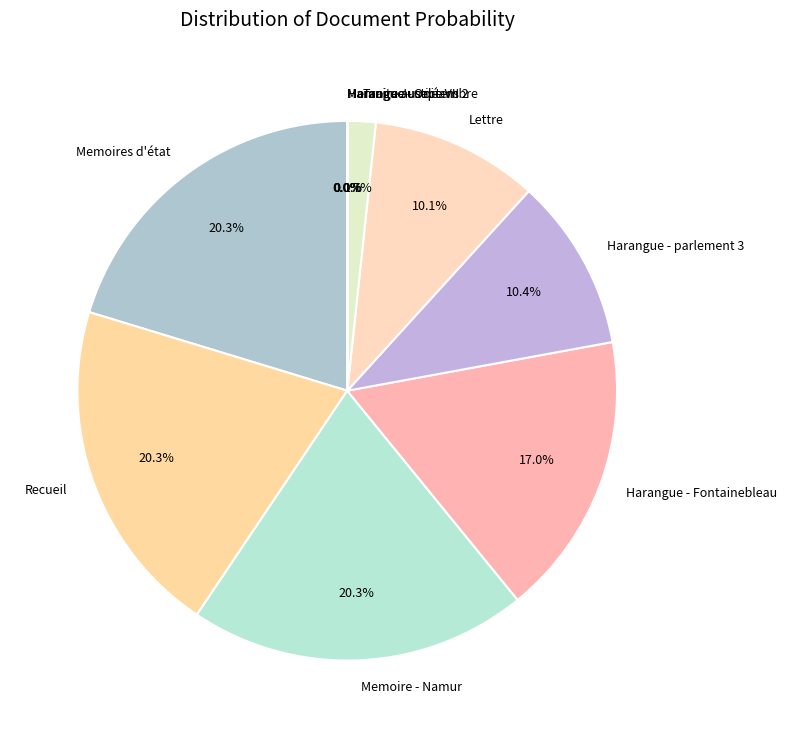

To the nearest percent, what portion does Recueil represent?

20%